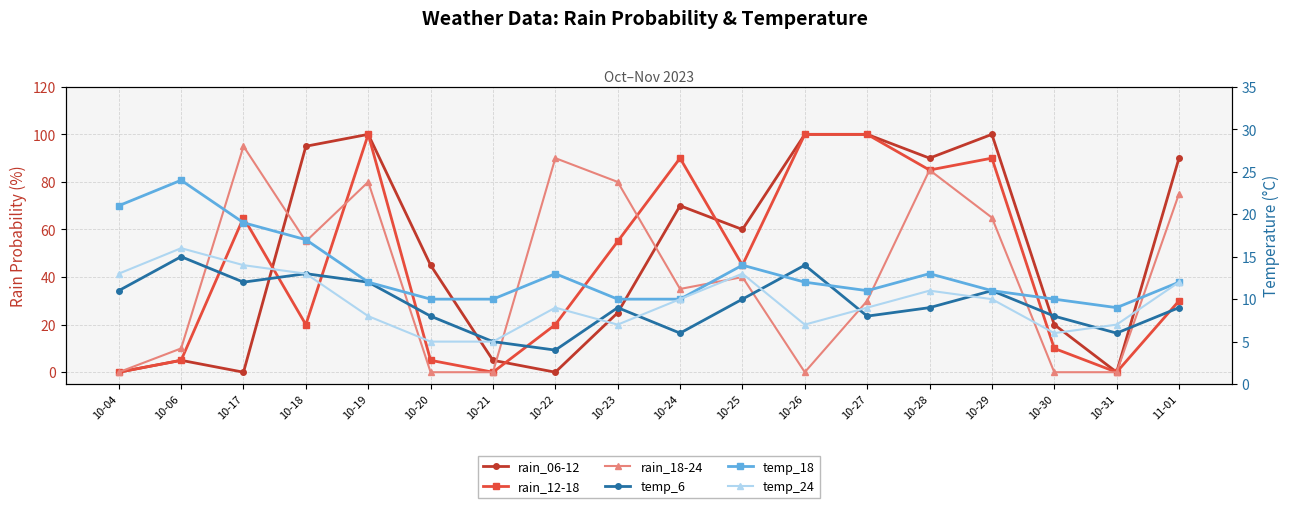

Between 10-18 and 10-24, which is larger?

10-18